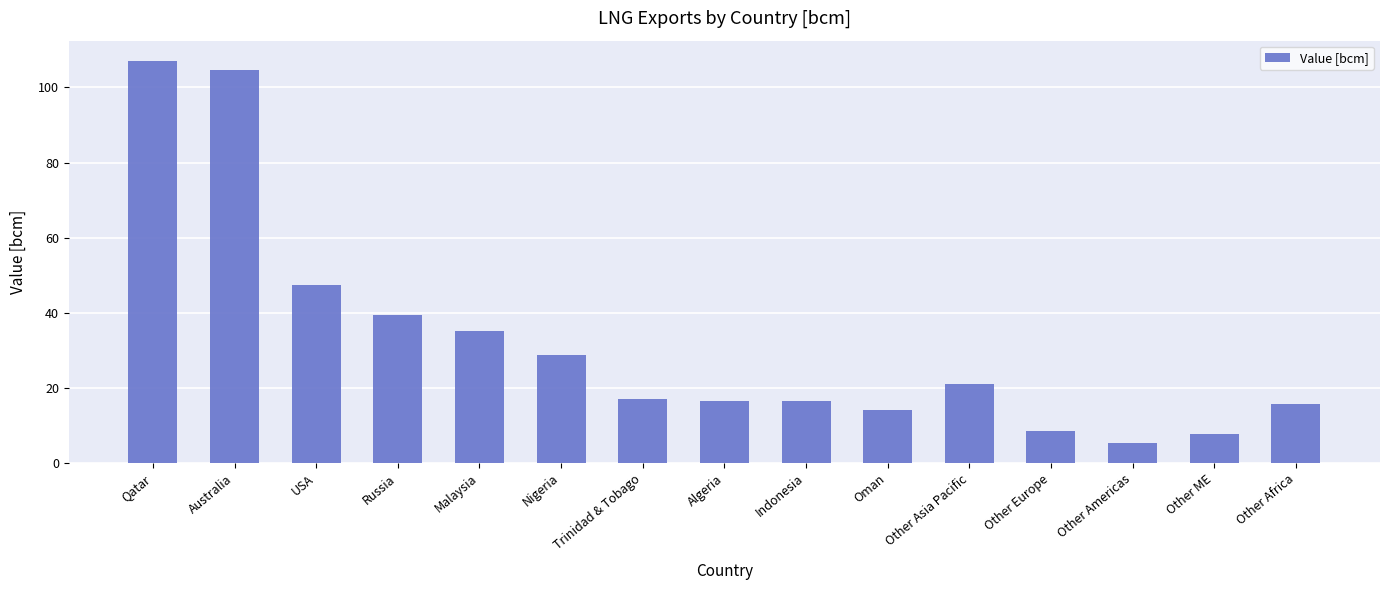

What is the greatest value displayed?

107.1